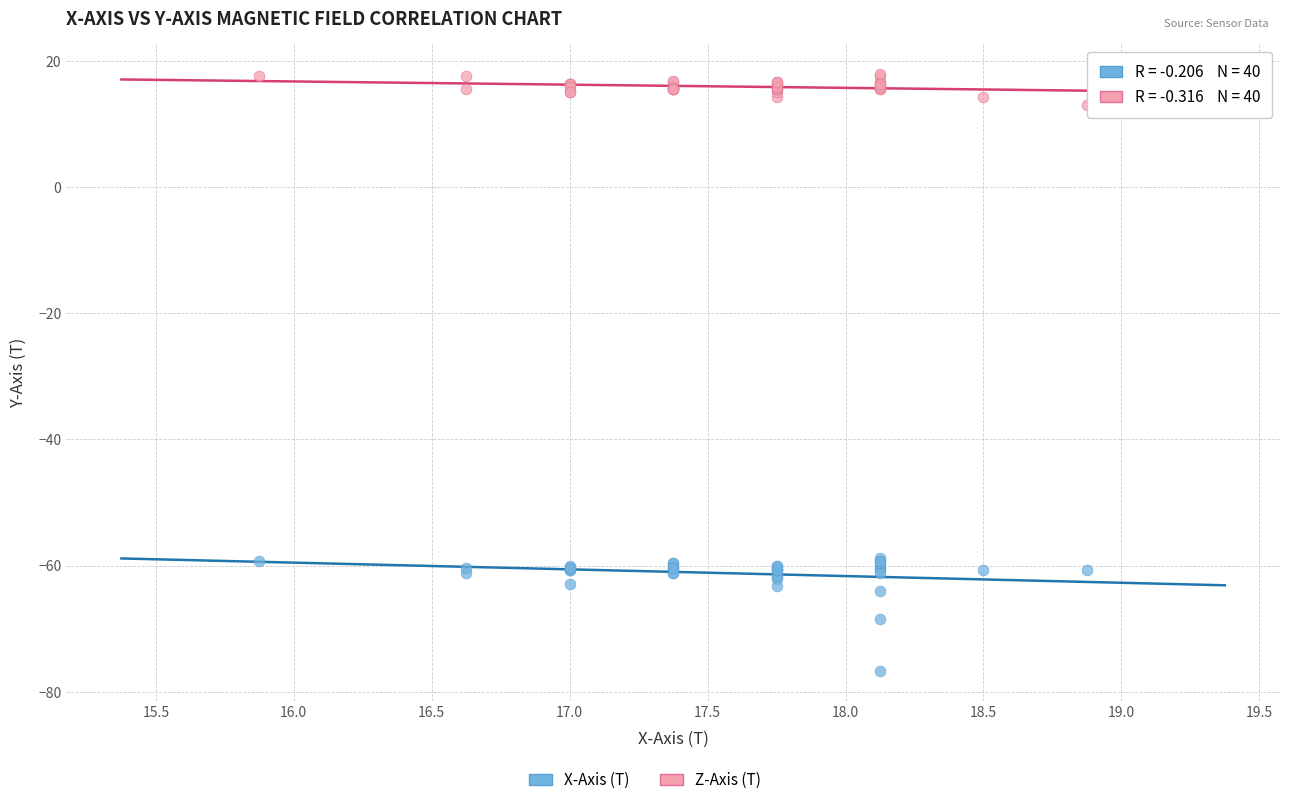

Which series reaches the maximum Y coordinate?

Z-Axis (T)